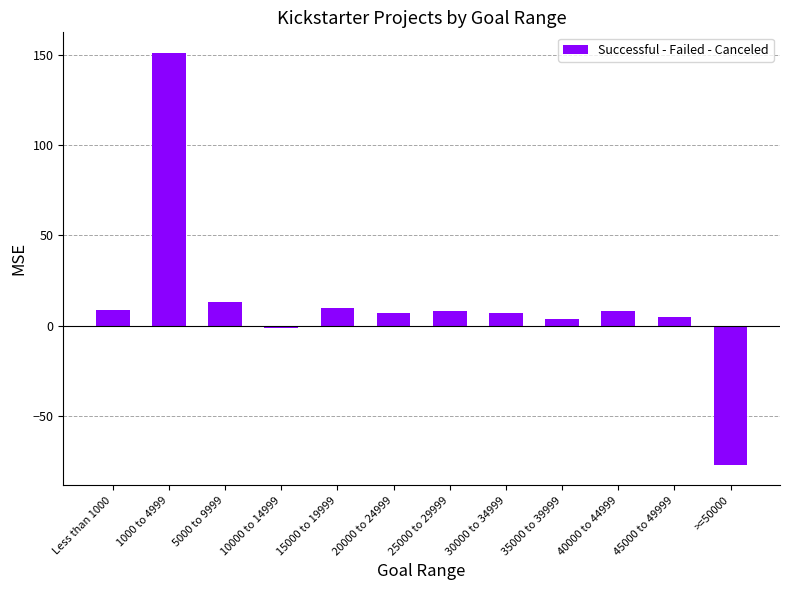

Is it true that the value at >=50000 is -77?

True